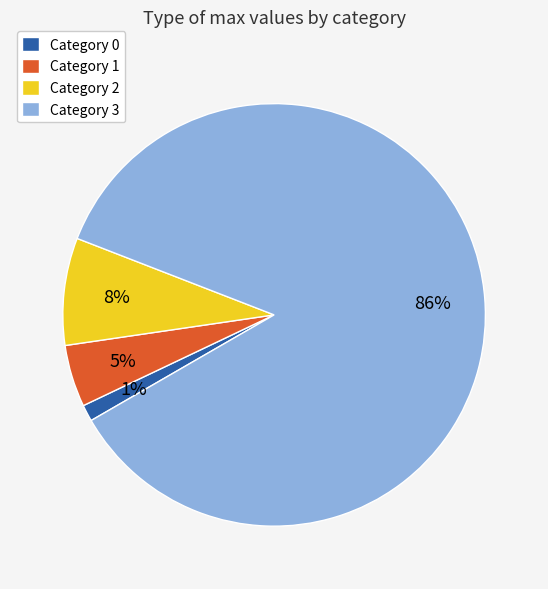

Is it true that Category 2 is 21% of the pie?

False